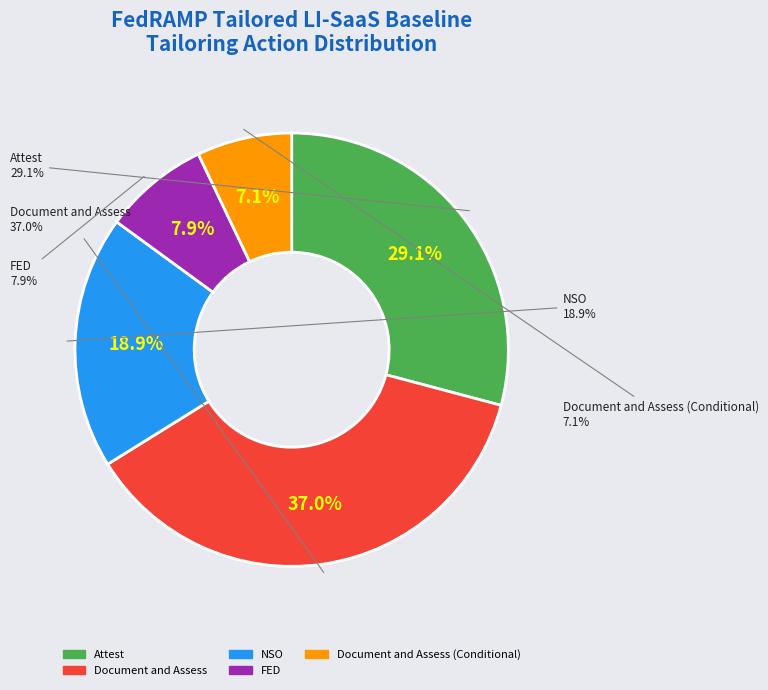

True or false: NSO accounts for 8% of the total.

False